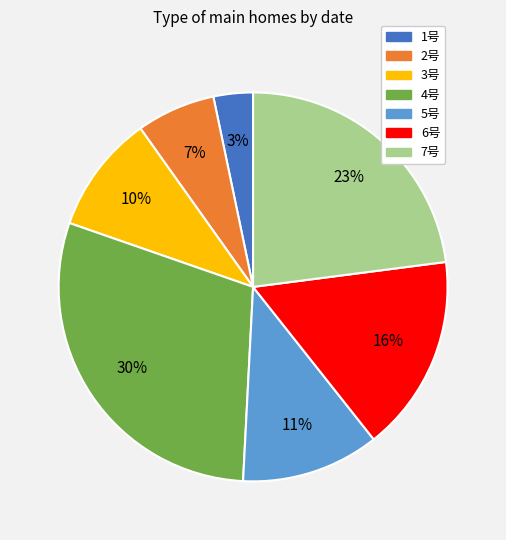

Which category has the smallest portion of the pie?

1号